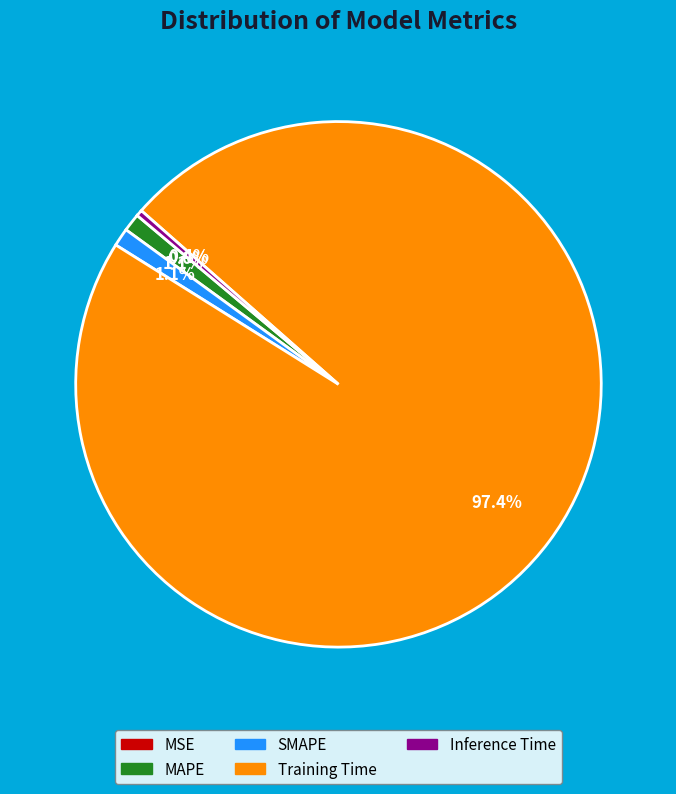

Which slice is the largest?

Training Time